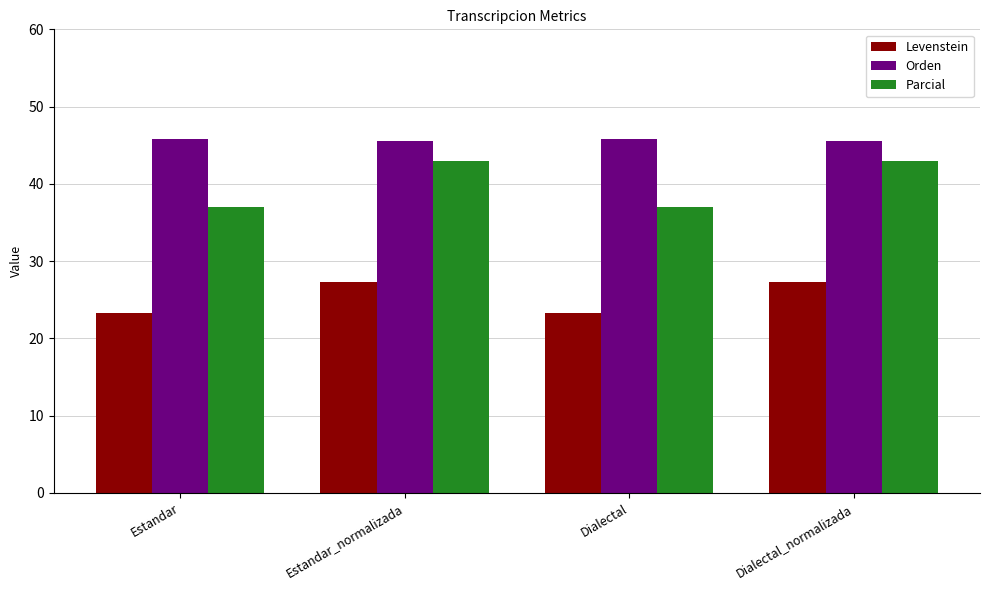

At how many categories does at least one series exceed 34?

4